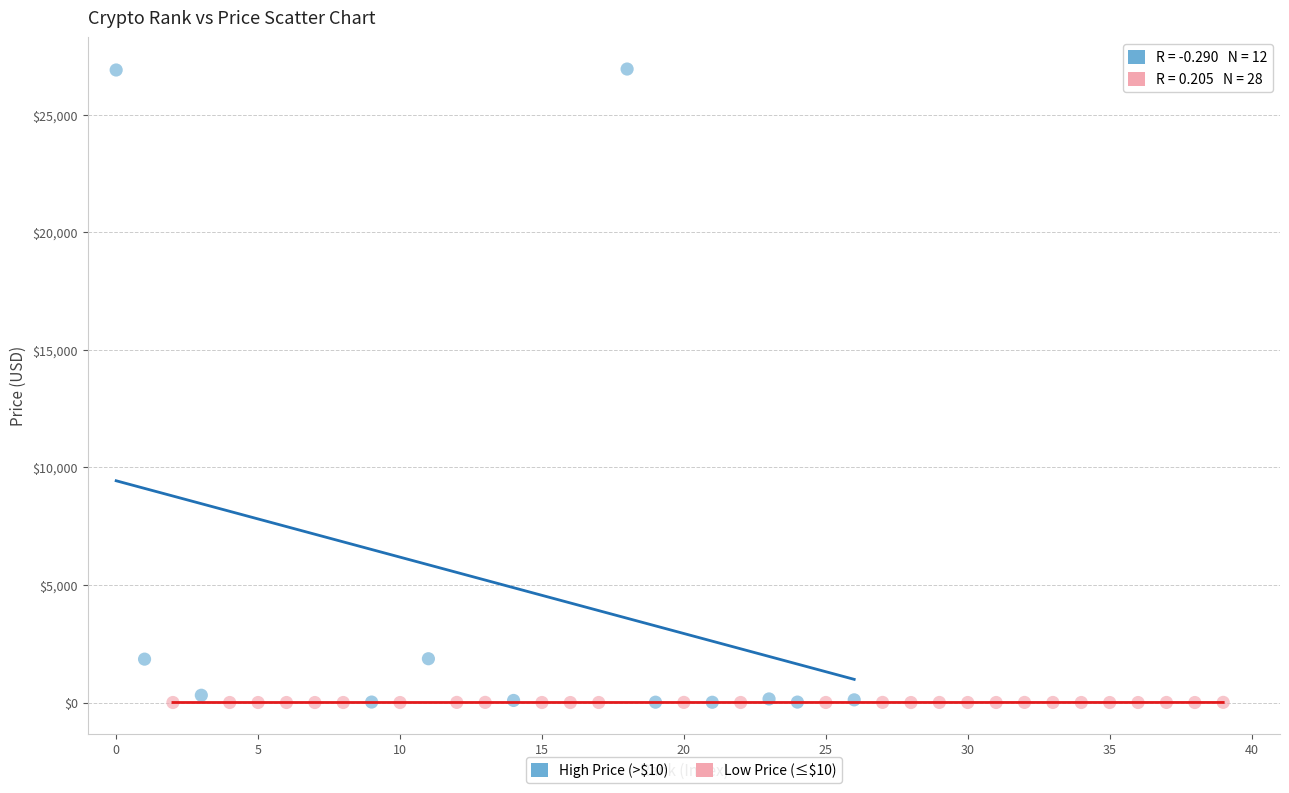

What are all the series names shown in the legend?

High Price (>$10), Low Price (≤$10)